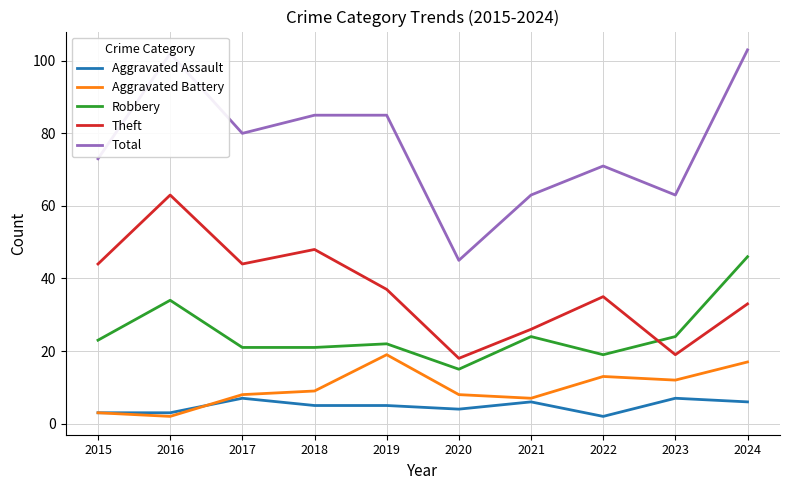

How many lines are shown in the chart?

5